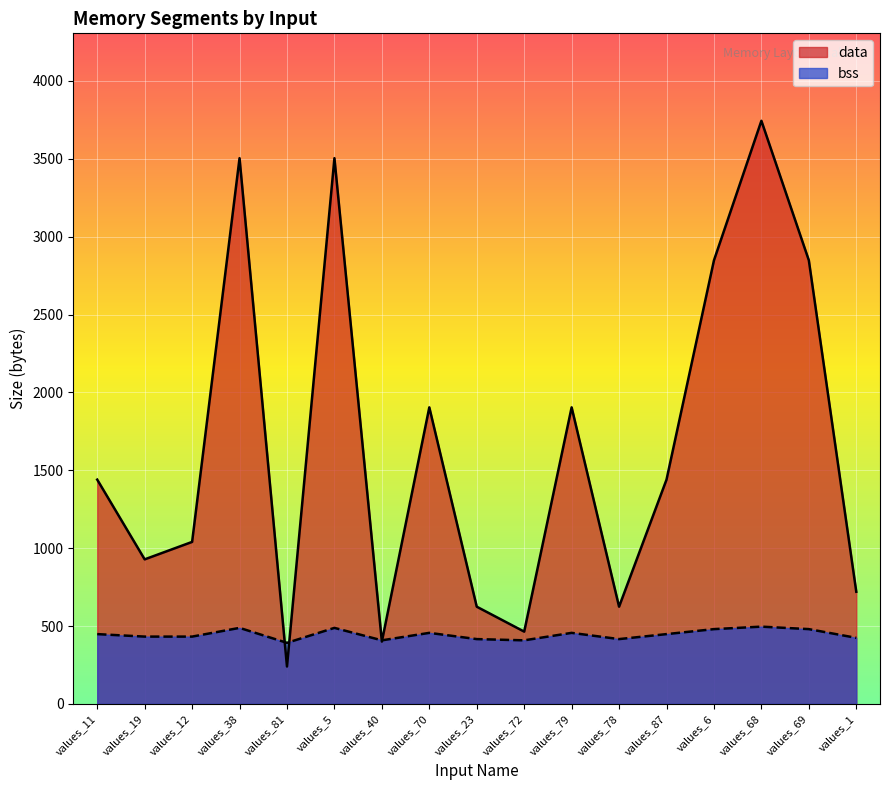

How many values in the bss series are below 448?

8